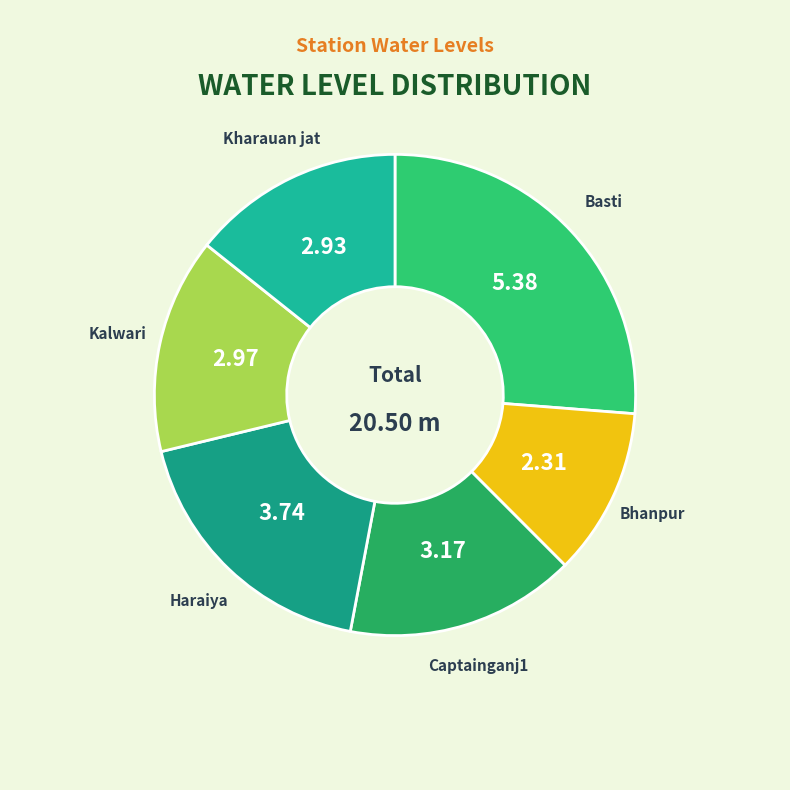

True or false: Bhanpur accounts for 11% of the total.

True